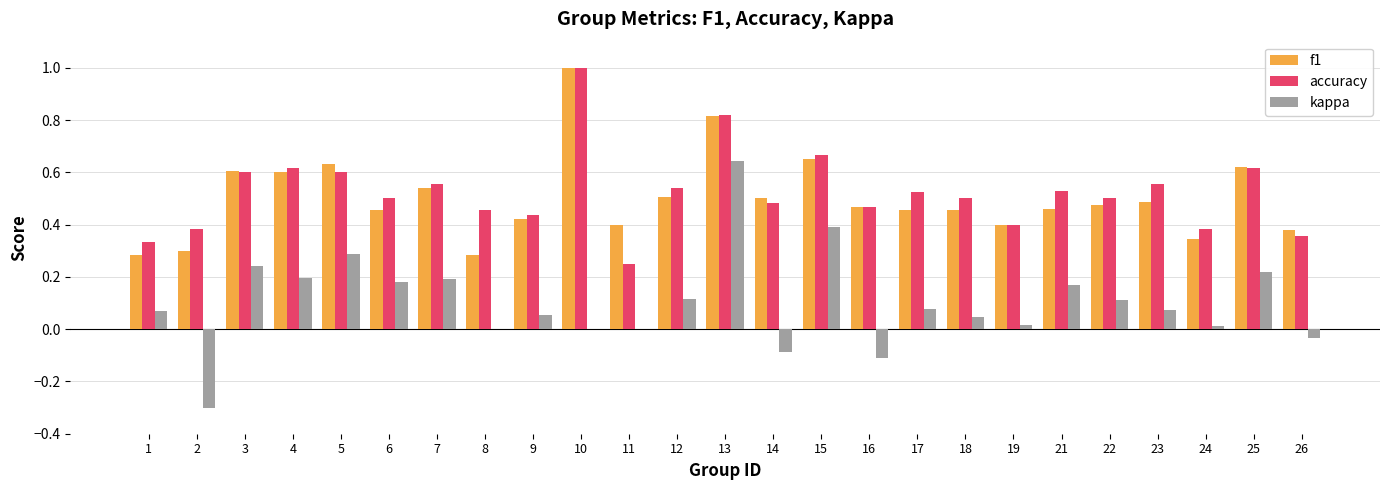

Between 3 and 24, which series saw the biggest shift?

f1